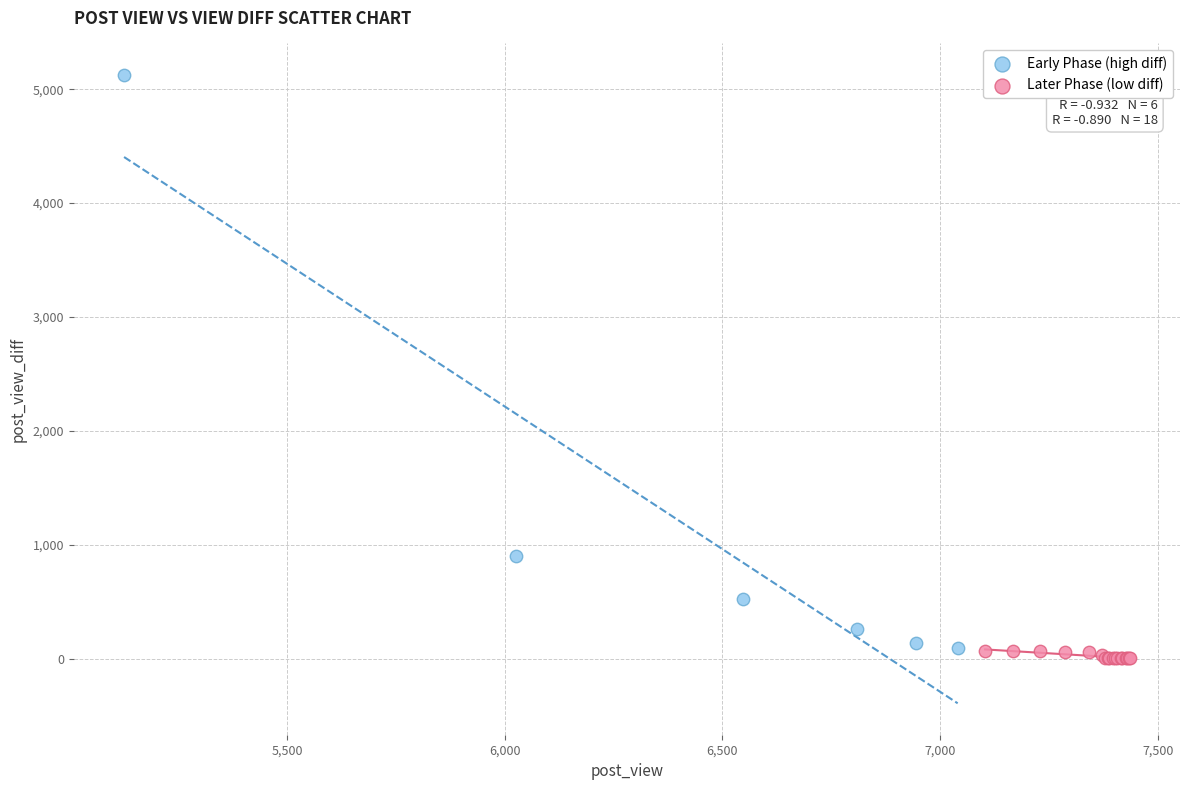

Which series has the widest spread of Y values?

Early Phase (high diff)